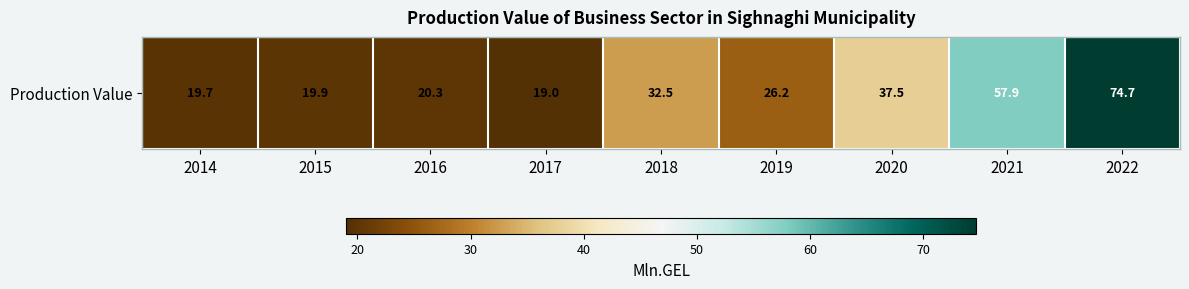

Where is the data nearest to the value 46?

2020